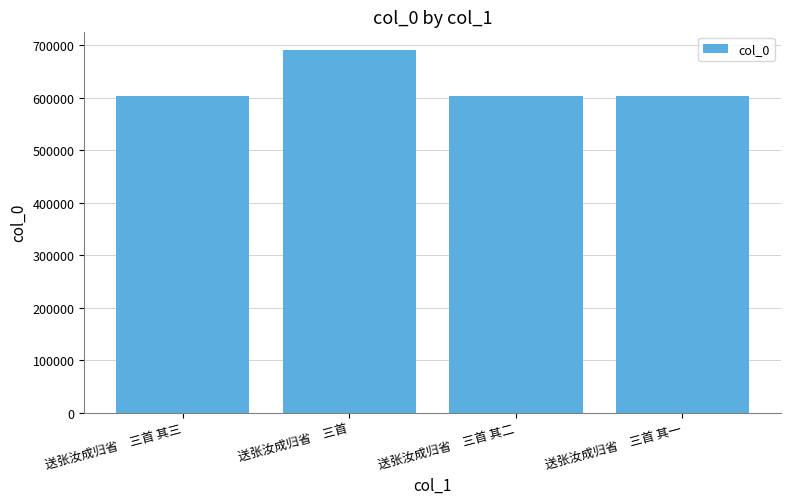

Count the number of categories in the chart.

4